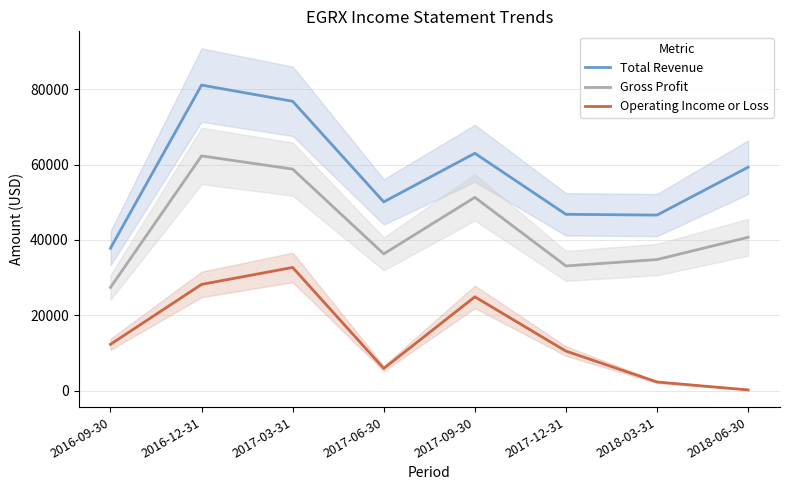

What is the approximate value of Operating Income or Loss at 2016-12-31, to the nearest 100?

28200